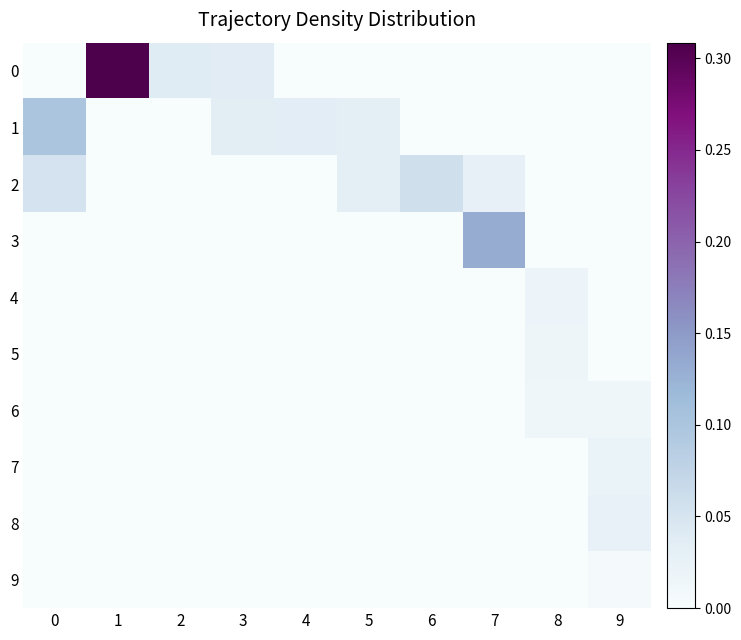

Rank the series by their maximum value, from lowest to highest.

9, 6, 5, 4, 7, 8, 2, 1, 3, 0